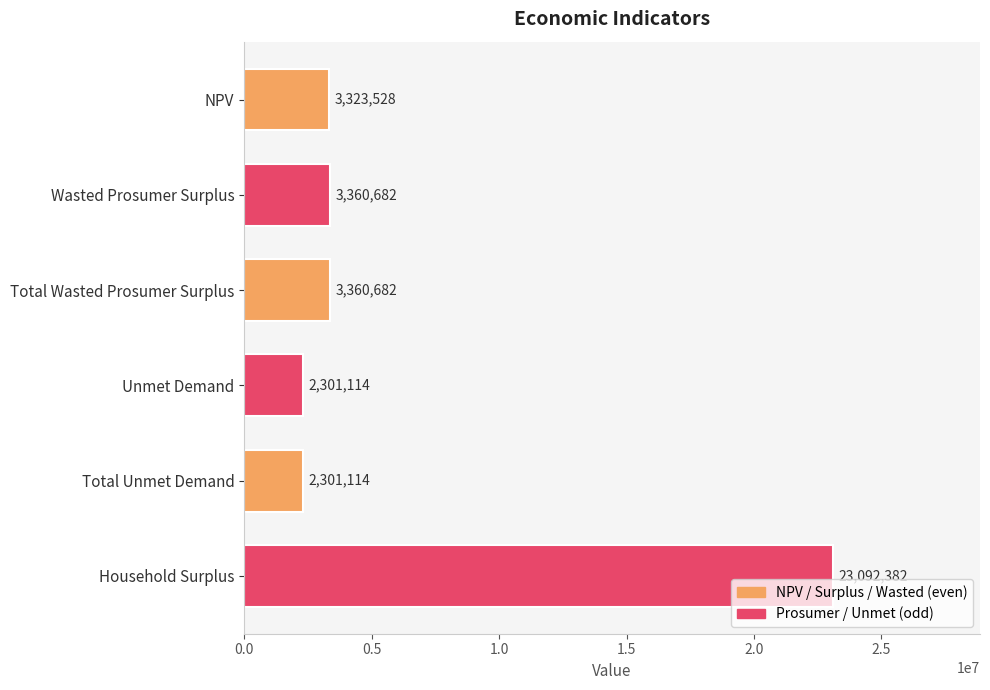

At which category does the chart reach its peak across all series?

Household Surplus